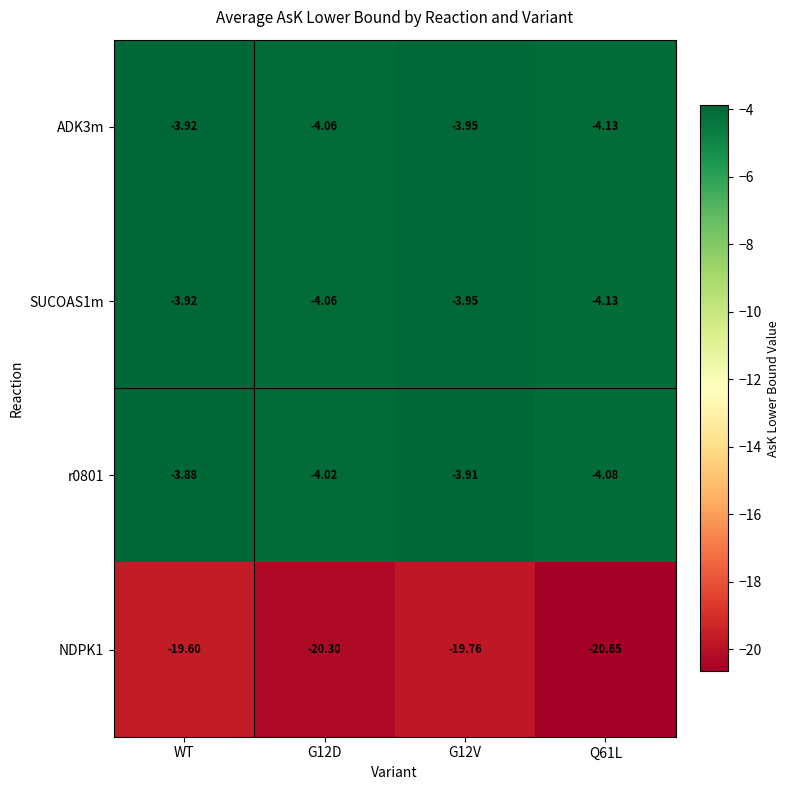

Which label corresponds to the largest value in the chart?

WT